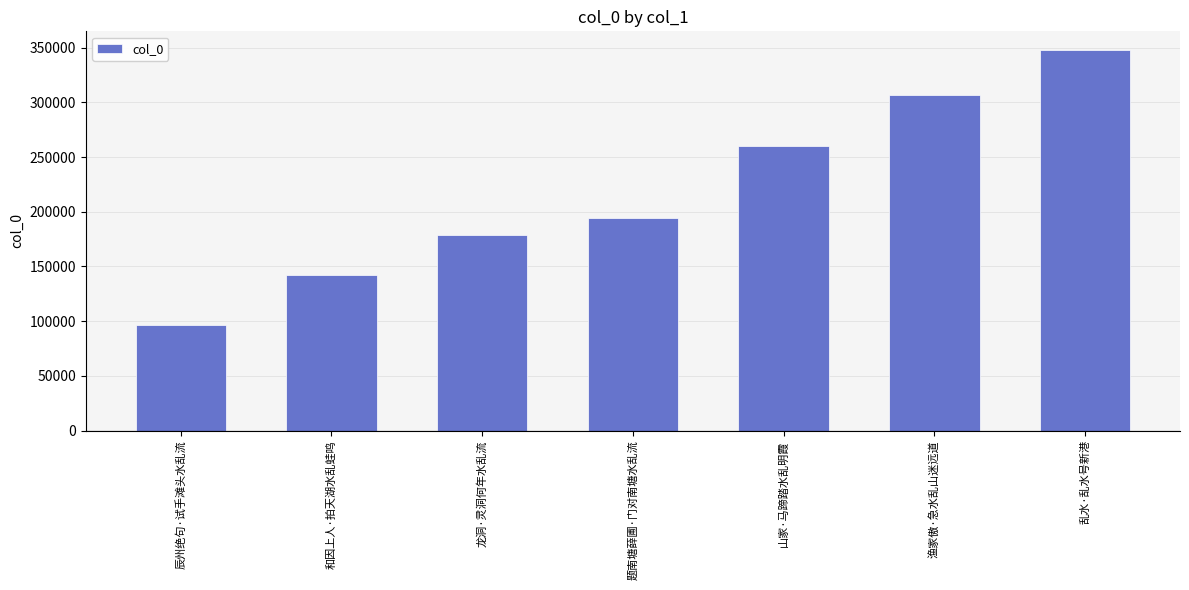

List the labels in order of value, largest first.

乱水·乱水号新港, 渔家傲·急水乱山迷远道, 山家·马蹄踏水乱明霞, 题南塘薛圃·门对南塘水乱流, 龙洞·灵洞何年水乱流, 和因上人·拍天湖水乱蛙鸣, 辰州绝句·试手滩头水乱流